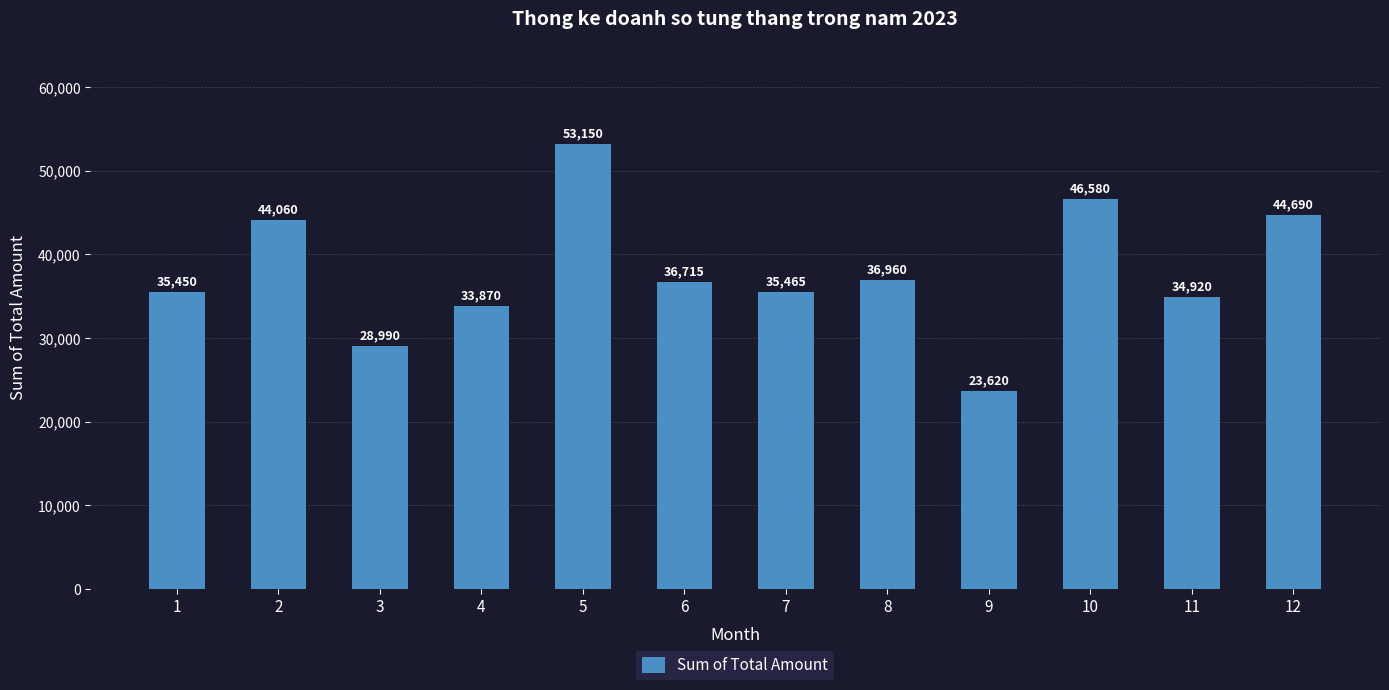

The value at 8 is 36960. True or false?

True